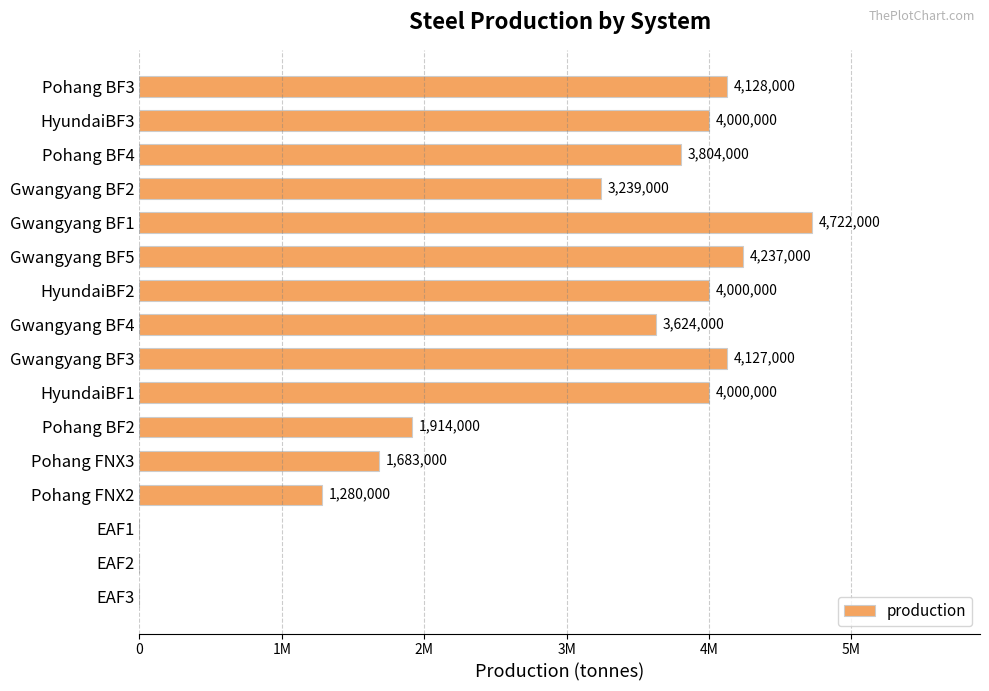

What is the difference between the second highest and second lowest values?

4237000